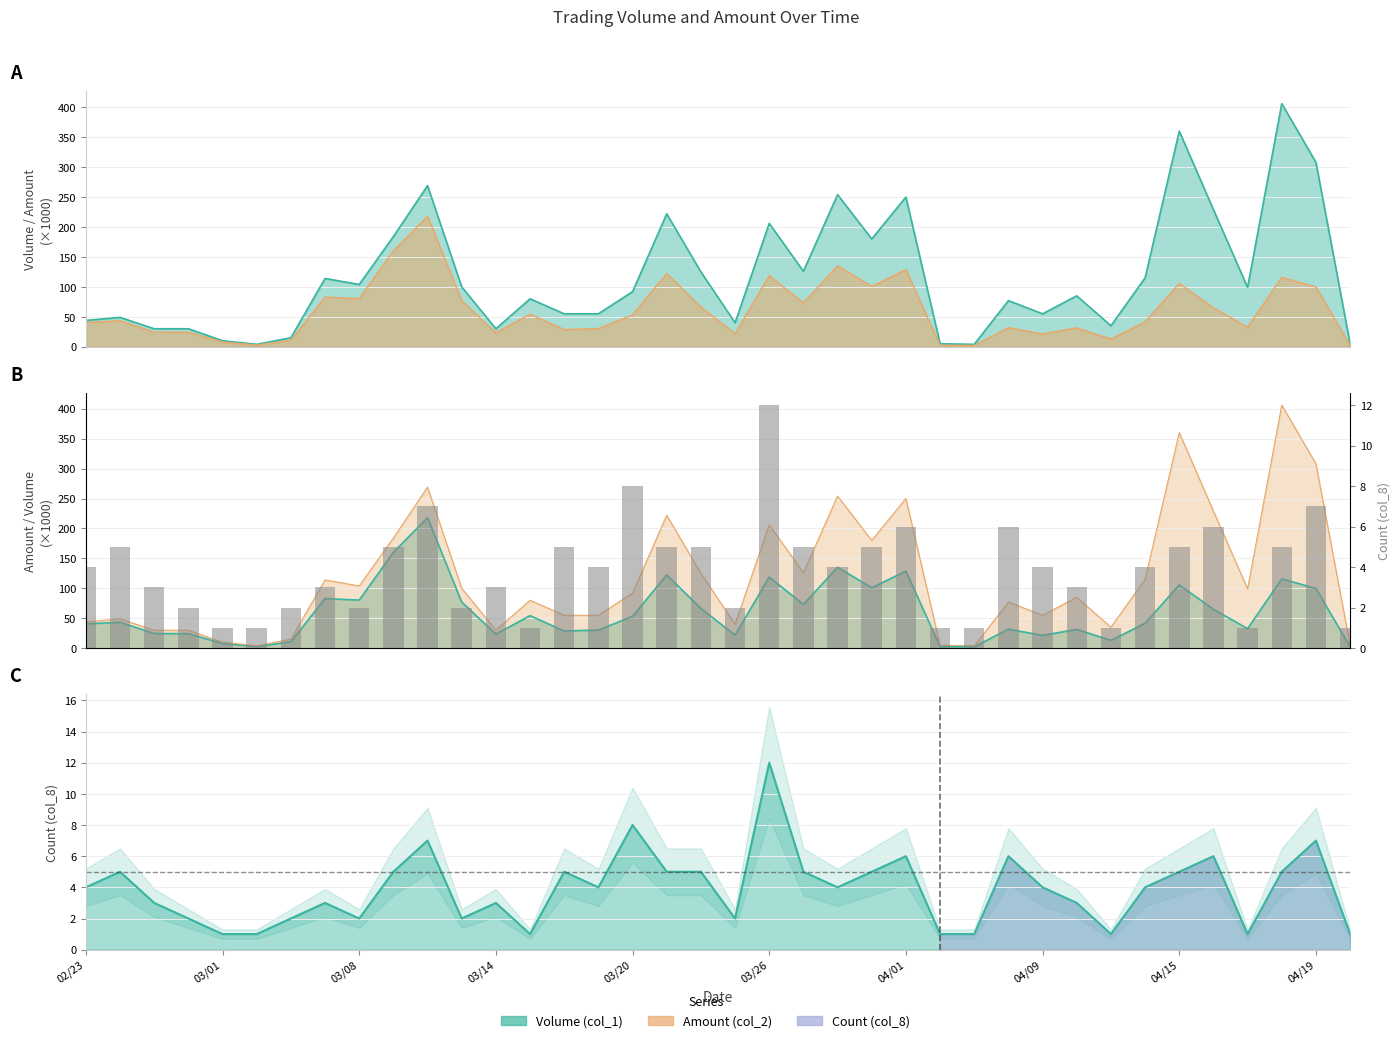

How many data points are above 4?

16